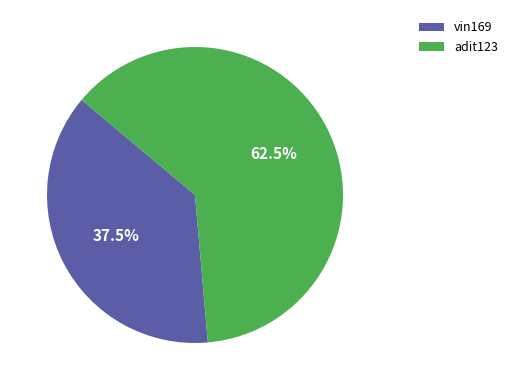

Does any single category account for the majority?

Yes